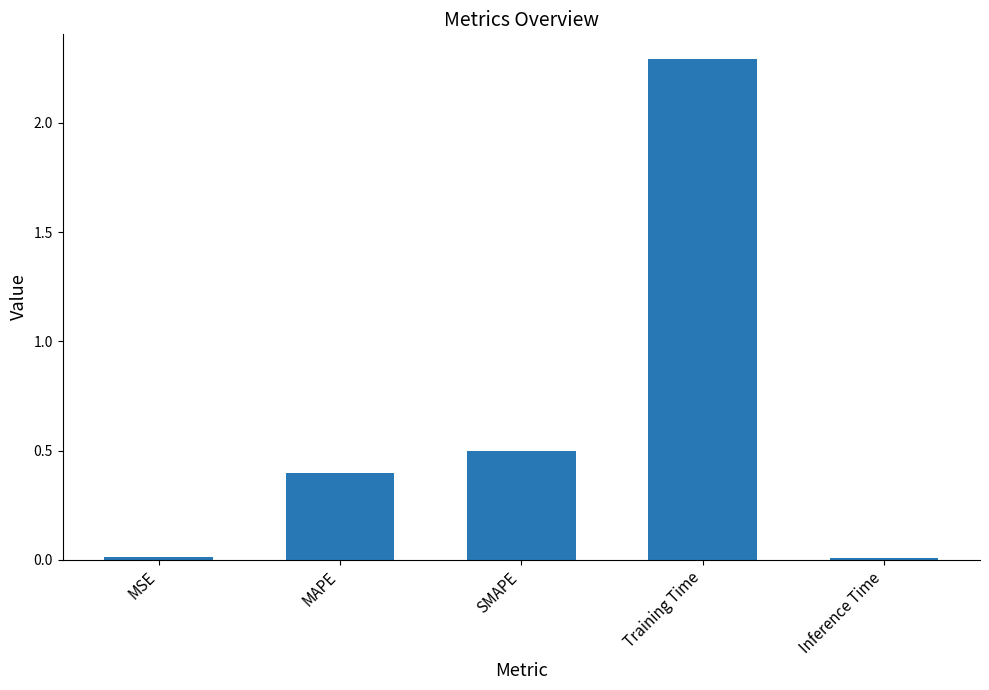

True or false: the data shows 0.2 at MAPE.

False